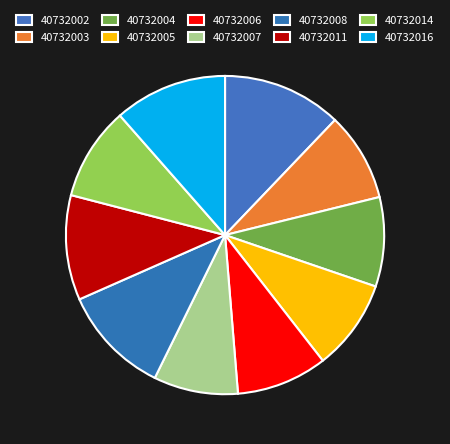

How many segments does this pie chart have?

10